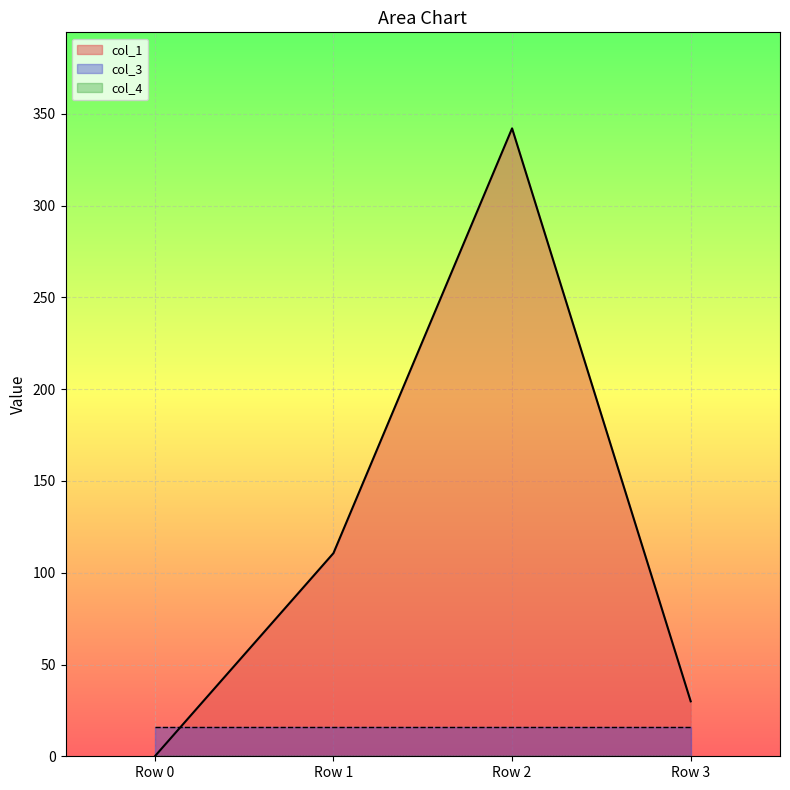

What is the spread (max minus min) of values at Row 1?

110.7